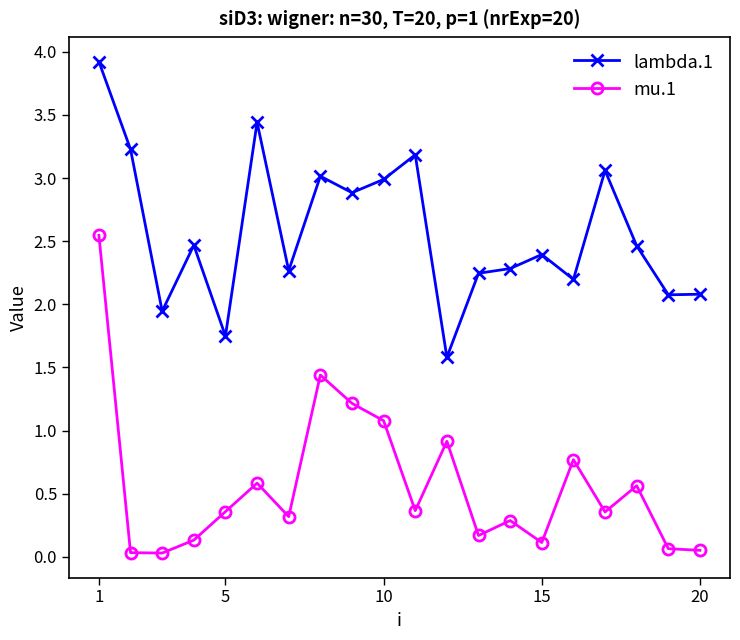

In lambda.1, how many points are lower than both neighbors (excluding endpoints)?

7